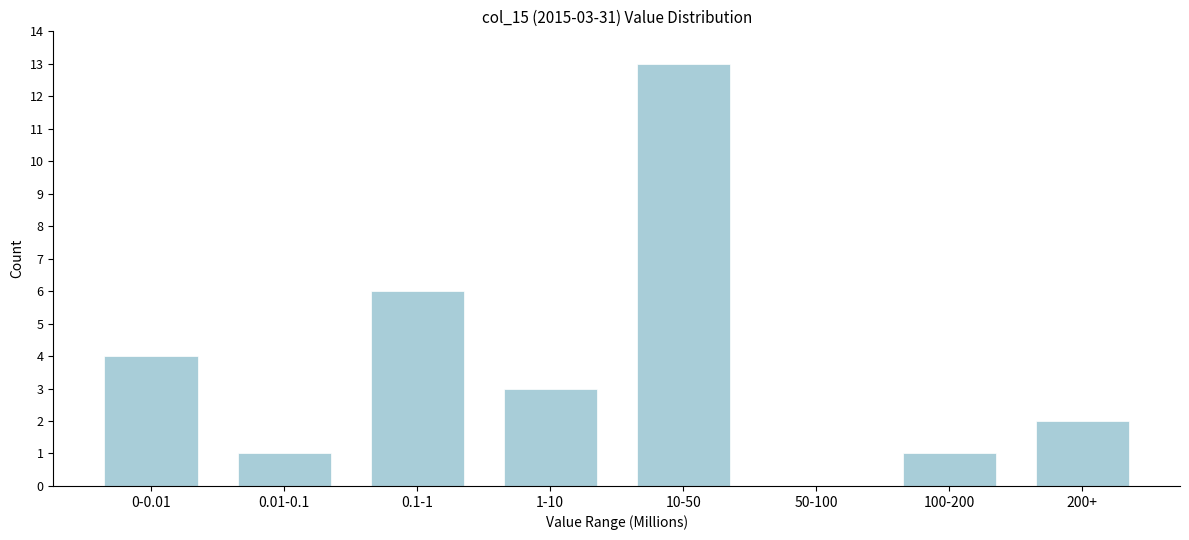

Reading left to right, what are all the values shown in this chart?

0-0.01=4	0.01-0.1=1	0.1-1=6	1-10=3	10-50=13	50-100=0	100-200=1	200+=2